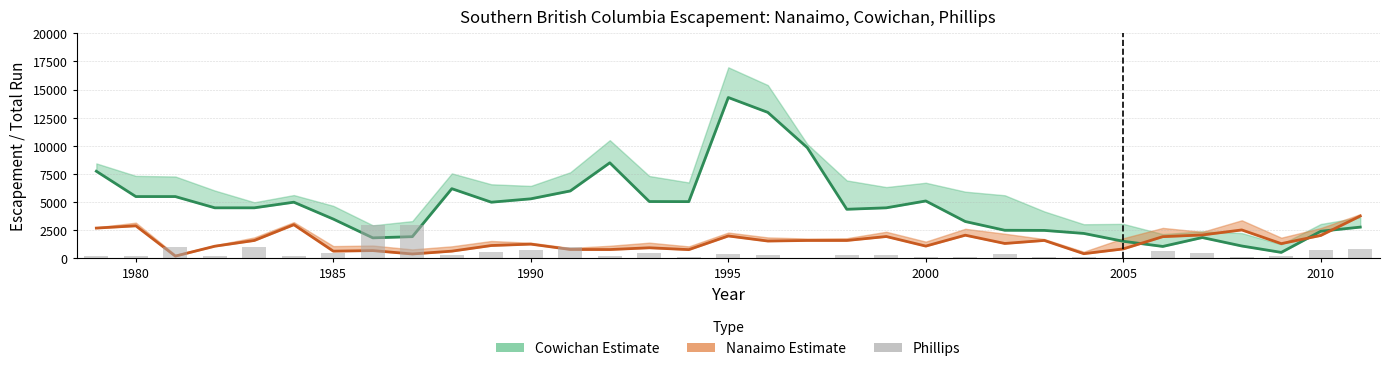

Reading right to left, list all the values displayed in this chart.

Cowichan Esc: 2786	2419	540	1109	1860	1069	1527	2226	2494	2505	3283	5109	4500	4371	9845	12980	14300	5050	5058	8500	6000	5300	5000	6200	1937	1832	3500	5000	4500	4500	5500	5500	7750
Nanaimo Esc: 3771	2045	1319	2535	2089	1938	850	425	1602	1333	2068	1100	1950	1600	1600	1550	2000	786	950	793	800	1275	1150	650	400	700	650	3000	1600	1090	210	2900	2700
Phillips Esc: 833	778	177	155	463	628	85	95	125	359	119	150	350	350	20	300	400	100	500	200	1000	750	600	350	3000	3000	445	200	1000	200	1000	250	250